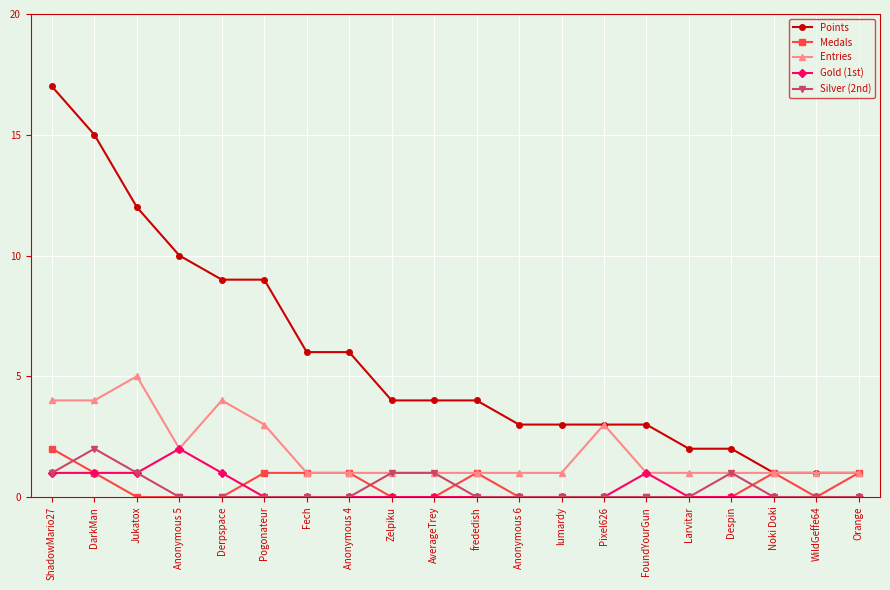

Is it true that Medals equals 0 at Despin?

True